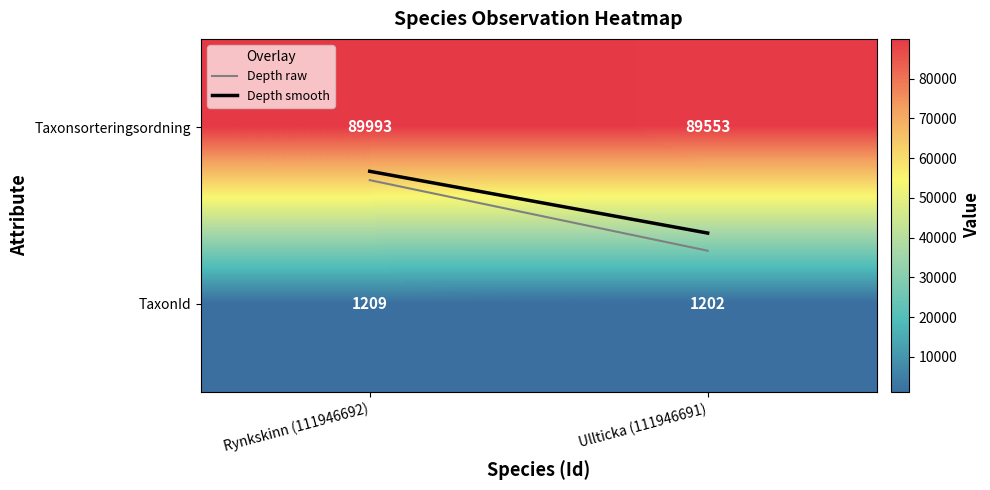

Rank the series by their maximum value, from highest to lowest.

Taxonsorteringsordning, TaxonId